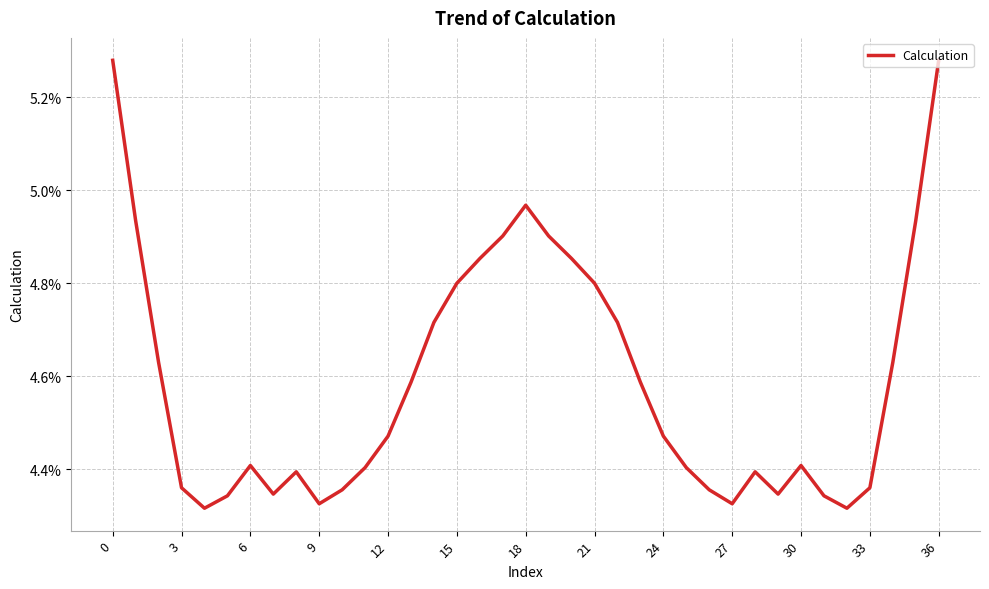

What is the label of the 15th point from the right?

22